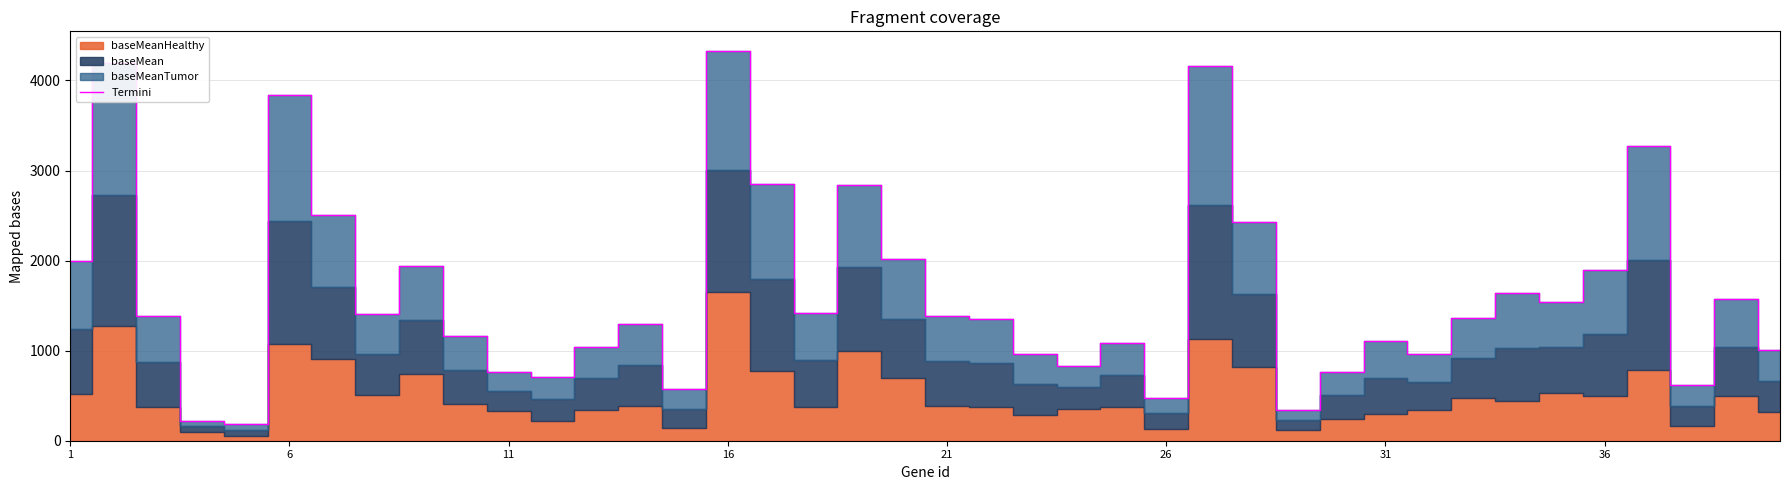

What is the maximum value shown in the chart?

4329.0